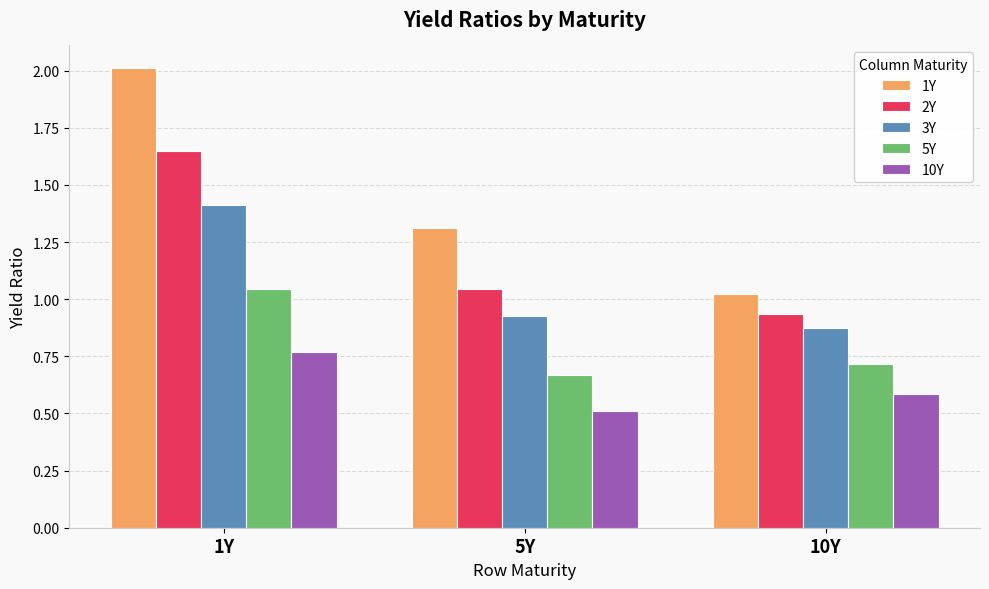

Between 1Y and 5Y, which series saw the biggest shift?

1Y